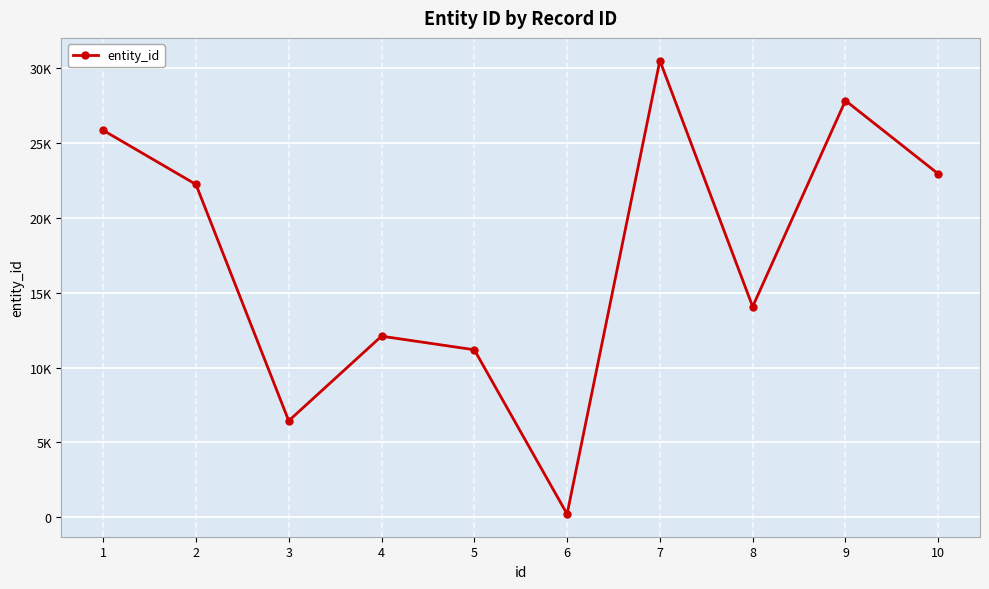

At which category does the data reach its first local valley?

3